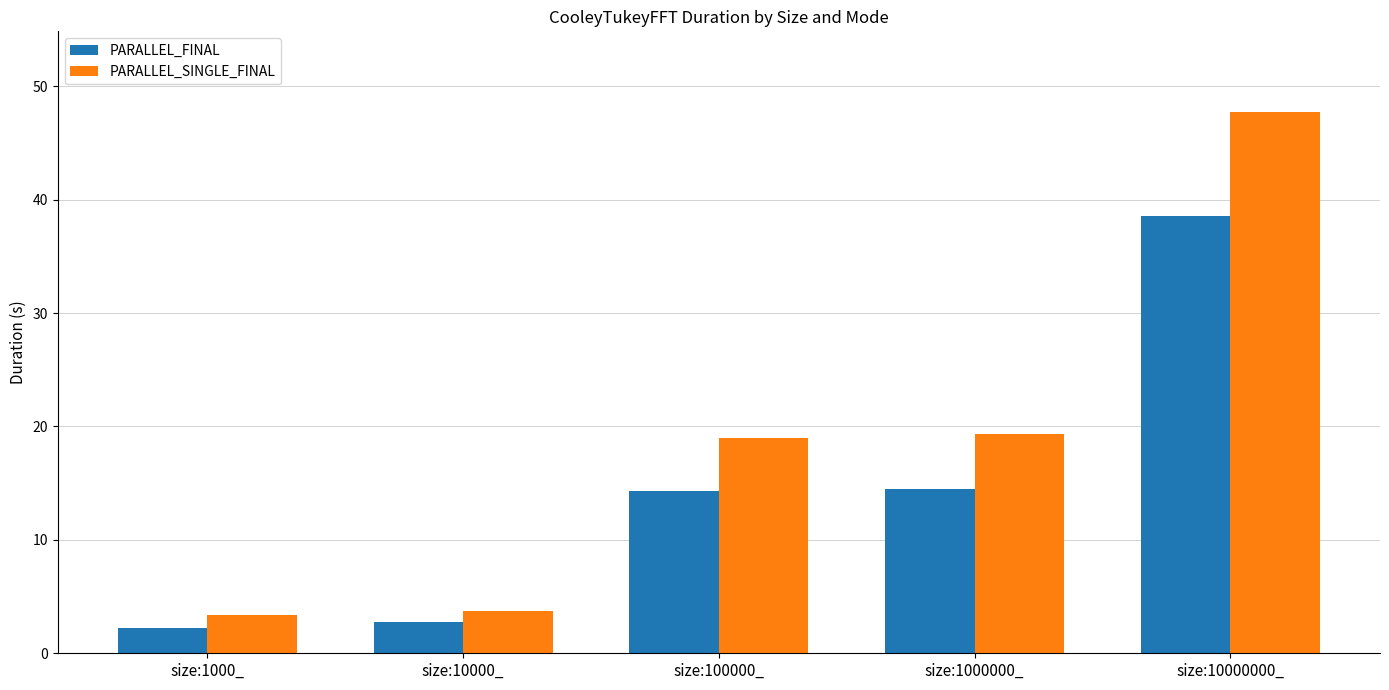

Rank the series at size:100000_ from highest to lowest value.

PARALLEL_SINGLE_FINAL, PARALLEL_FINAL